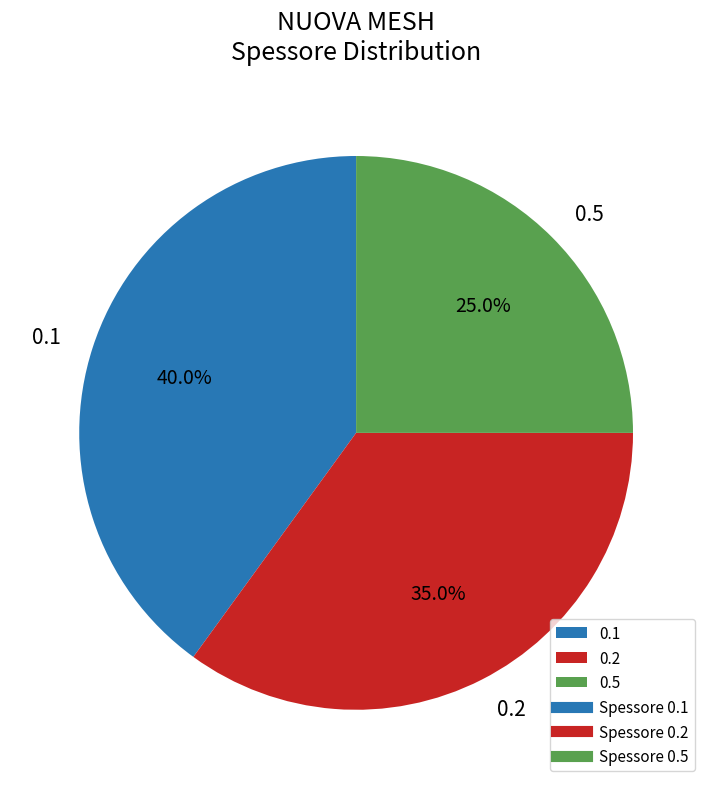

What portion of the pie excludes 0.2?

65.0%